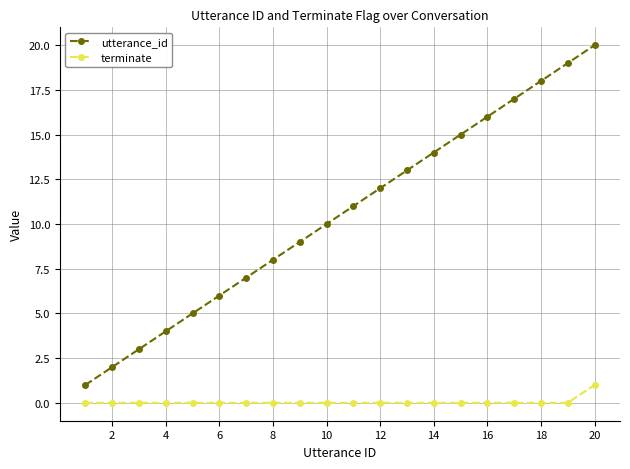

What is the maximum value shown in the chart?

20